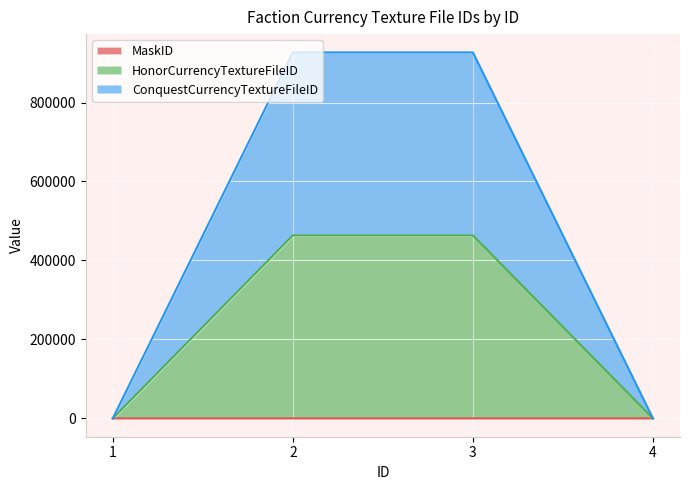

Where is the first local maximum for HonorCurrencyTextureFileID?

3